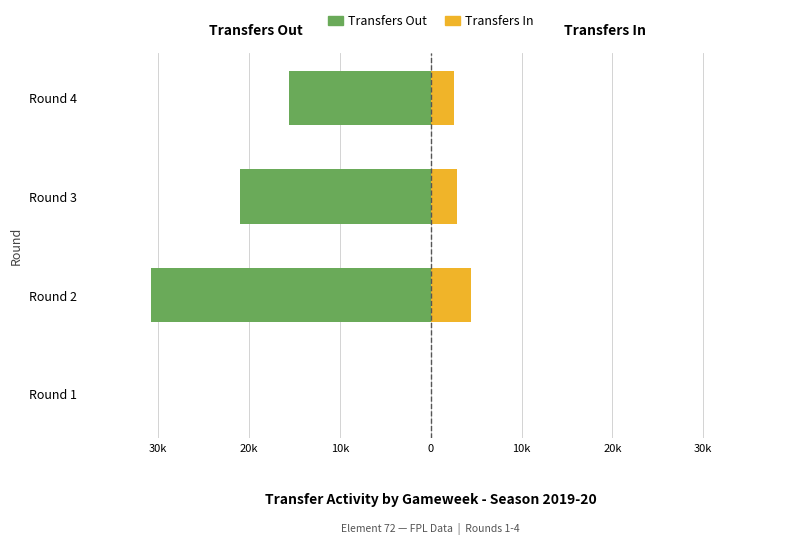

At how many categories does at least one series exceed -13161?

4